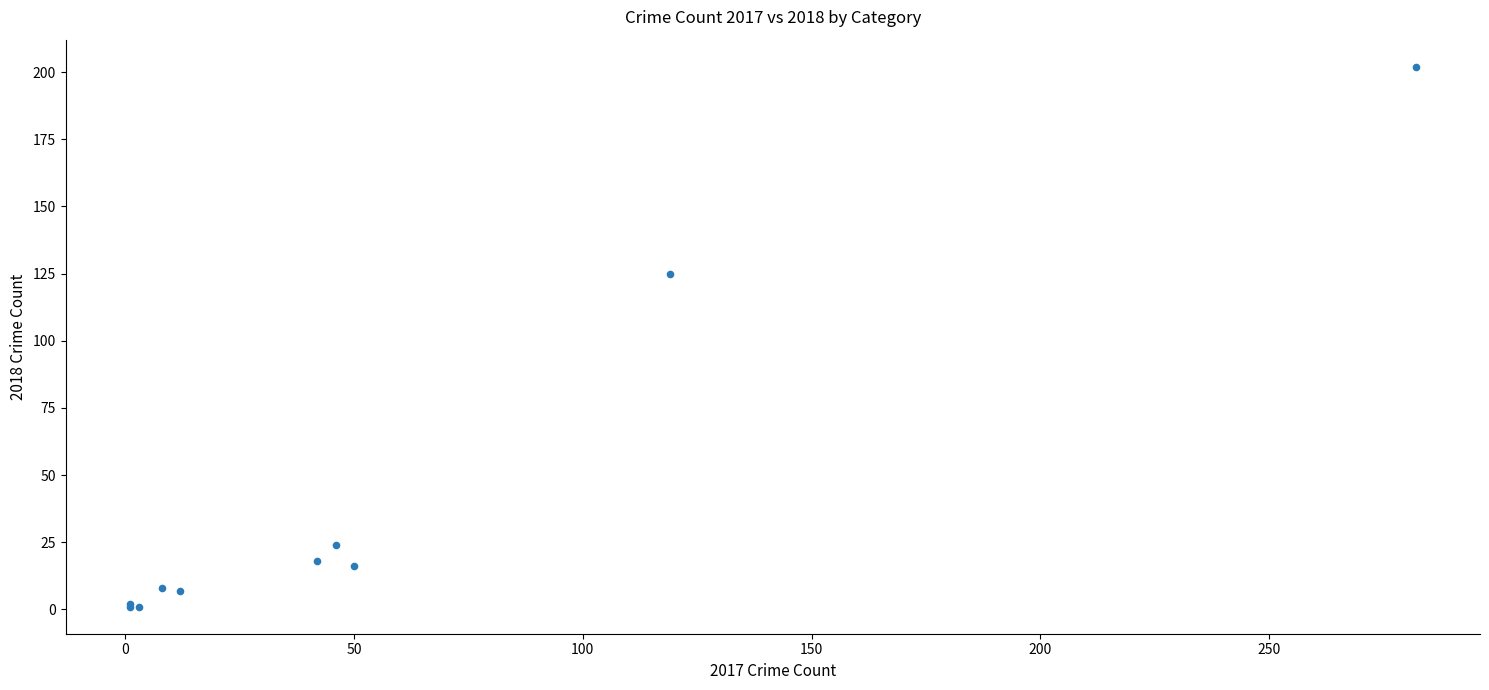

What Y value in the scatter plot is closest to 101?

125